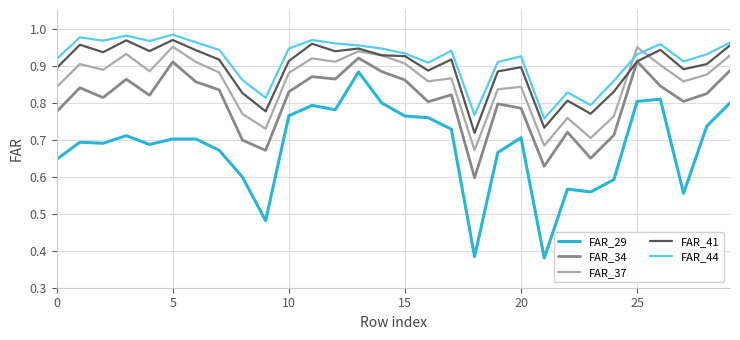

List the series in order of their peak value, lowest first.

FAR_29, FAR_34, FAR_37, FAR_41, FAR_44